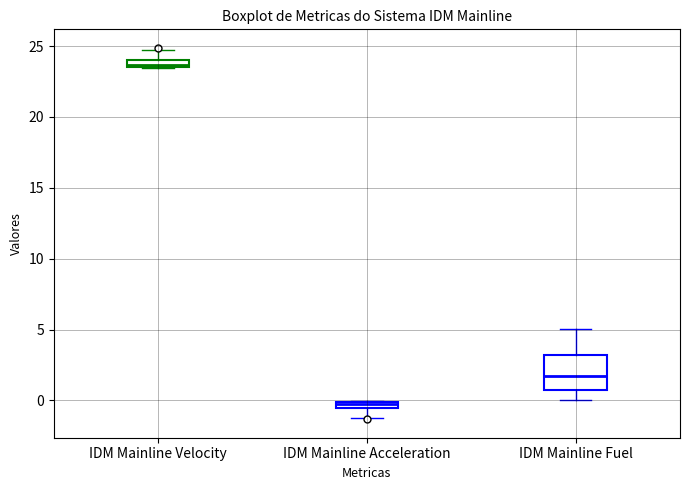

Which box's median line is the lowest?

IDM Mainline Acceleration